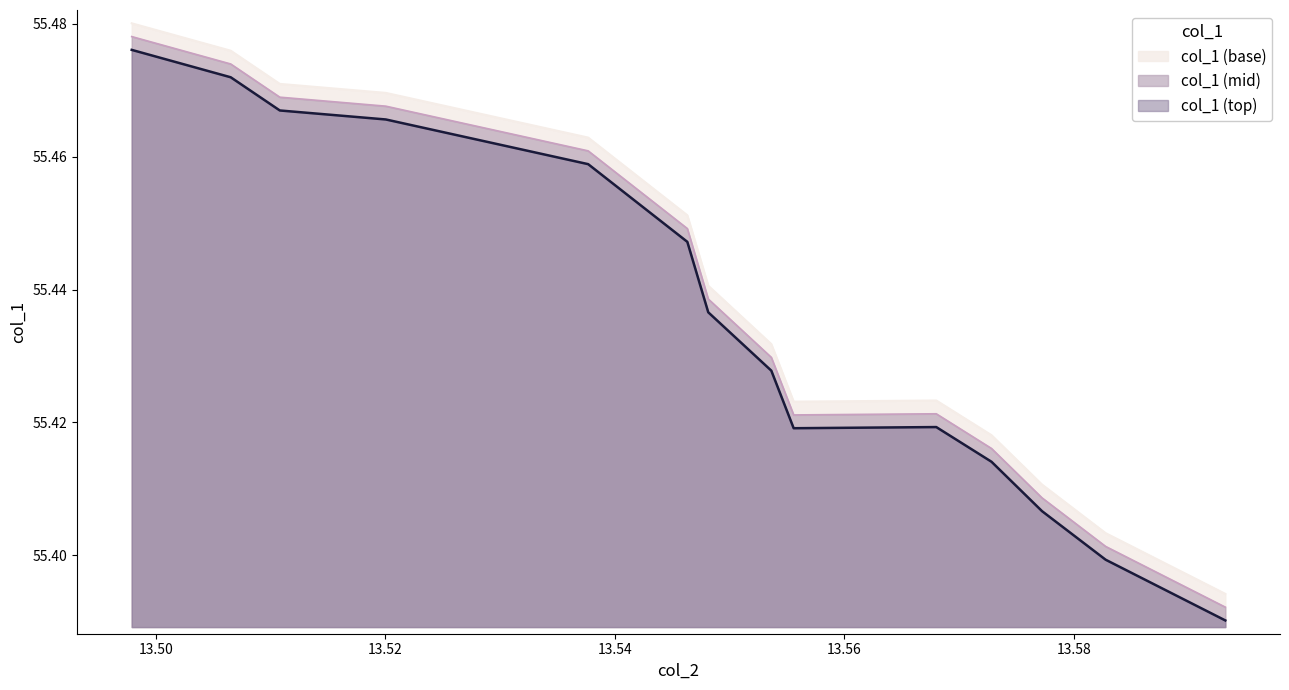

Which has a higher value, 09:56:35 or 09:58:47?

09:56:35